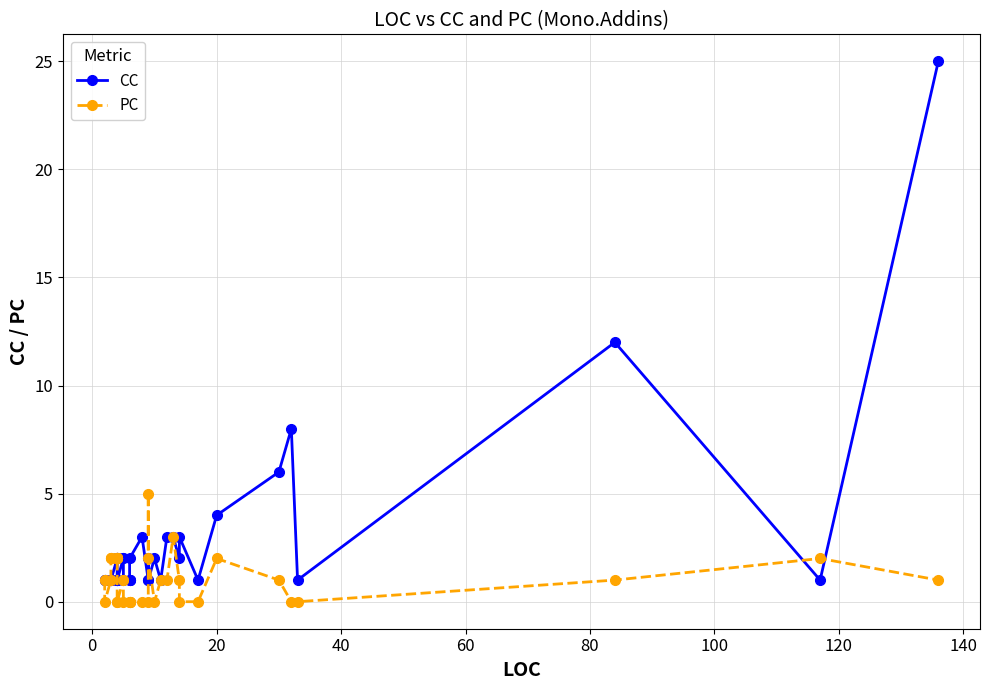

Reading left to right, list all the values displayed in this chart.

CC: 1	1	1	1	1	1	1	2	2	2	2	1	1	1	1	2	2	1	1	1	1	2	3	1	2	1	2	1	3	3	2	3	1	4	6	8	1	12	1	25
PC: 1	1	0	1	2	2	2	2	2	2	2	2	2	0	0	1	1	0	0	0	0	0	0	0	5	2	0	1	1	3	1	0	0	2	1	0	0	1	2	1